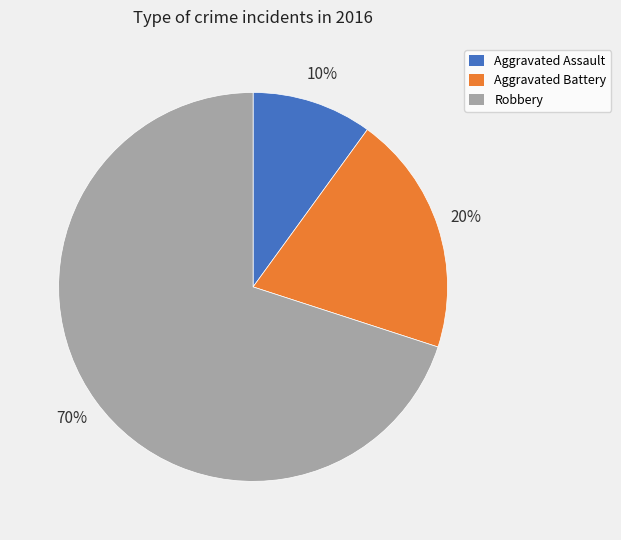

Which has a higher value, Aggravated Battery or Robbery?

Robbery